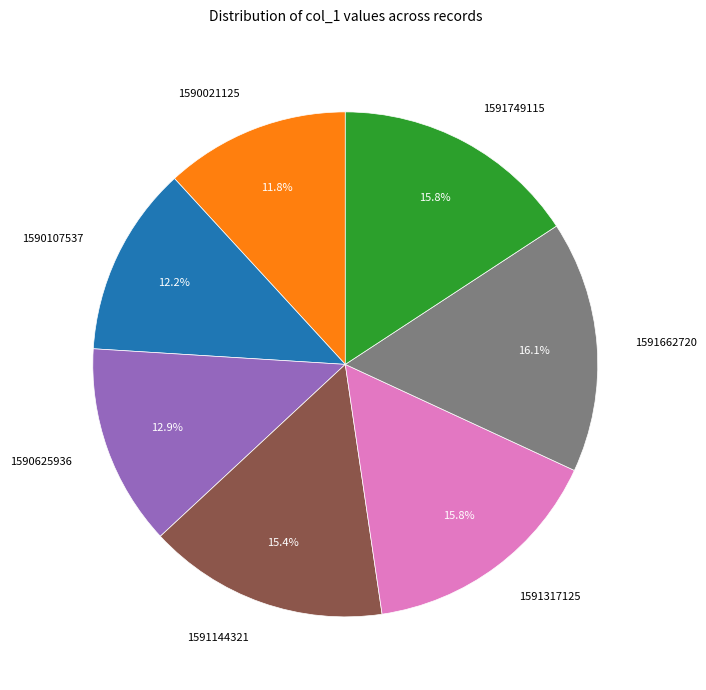

What is the total percentage of 1591749115 and 1591144321?

31.2%